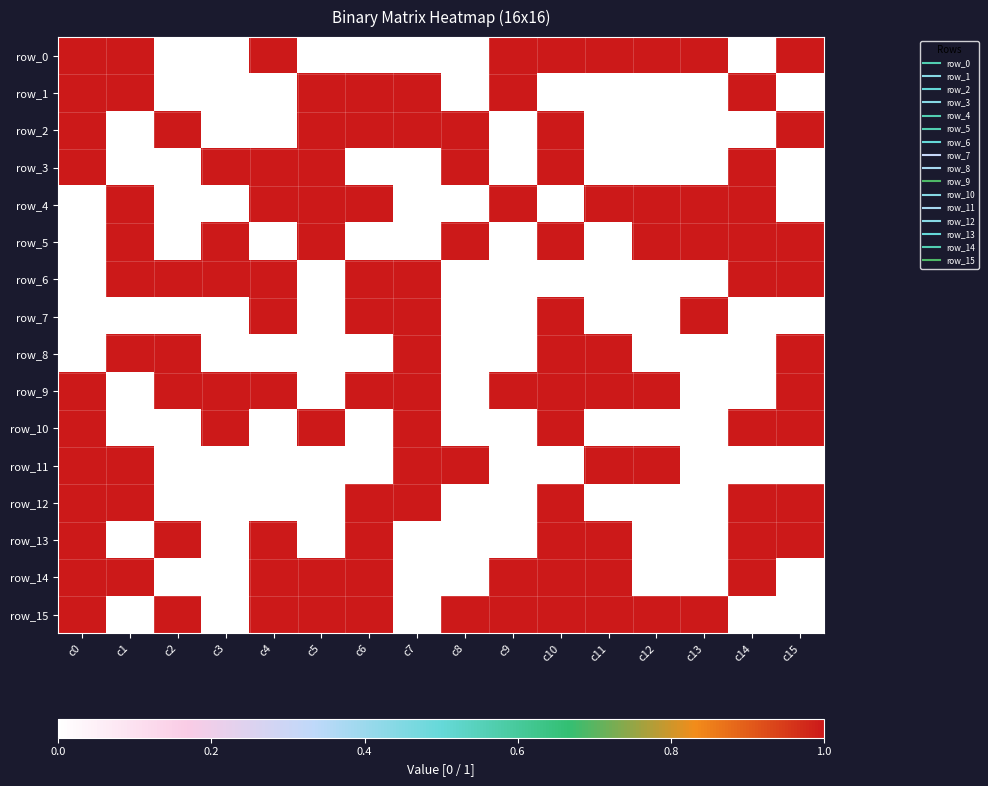

What is the difference between the highest and lowest values at c10?

1